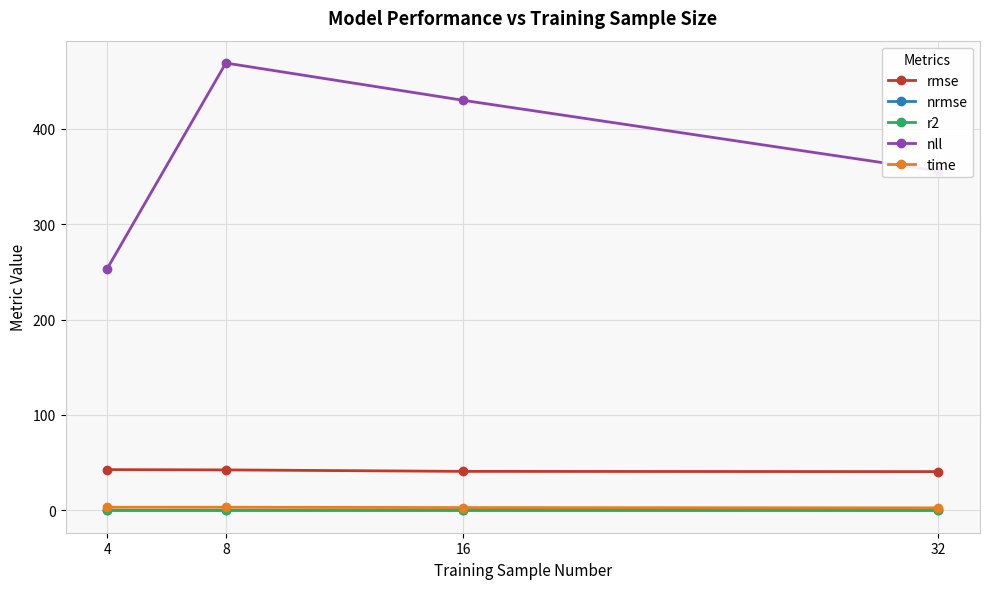

True or false: r2 and nrmse cross at least once.

False